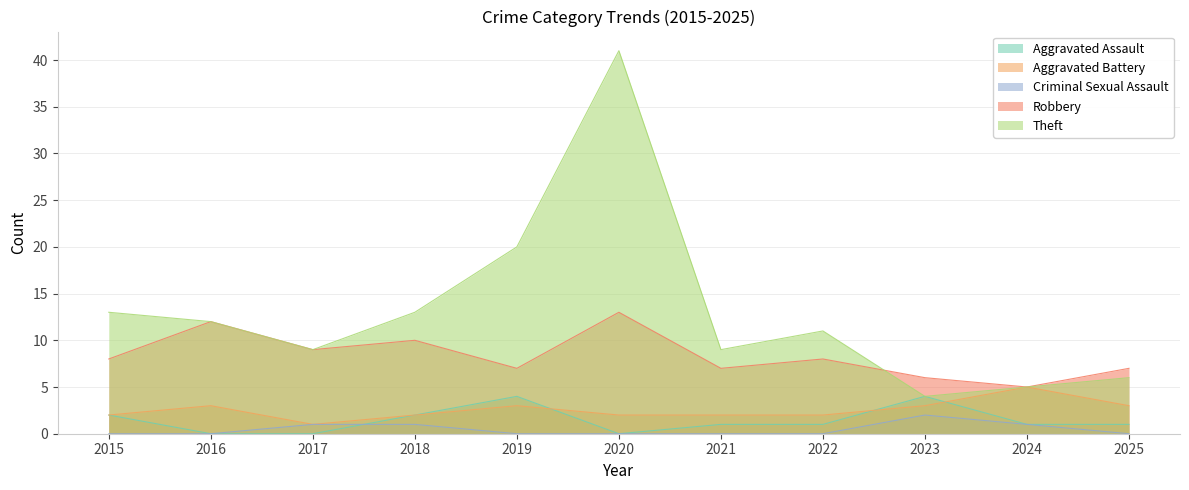

Is it true that Aggravated Assault equals 1 at 2021?

True